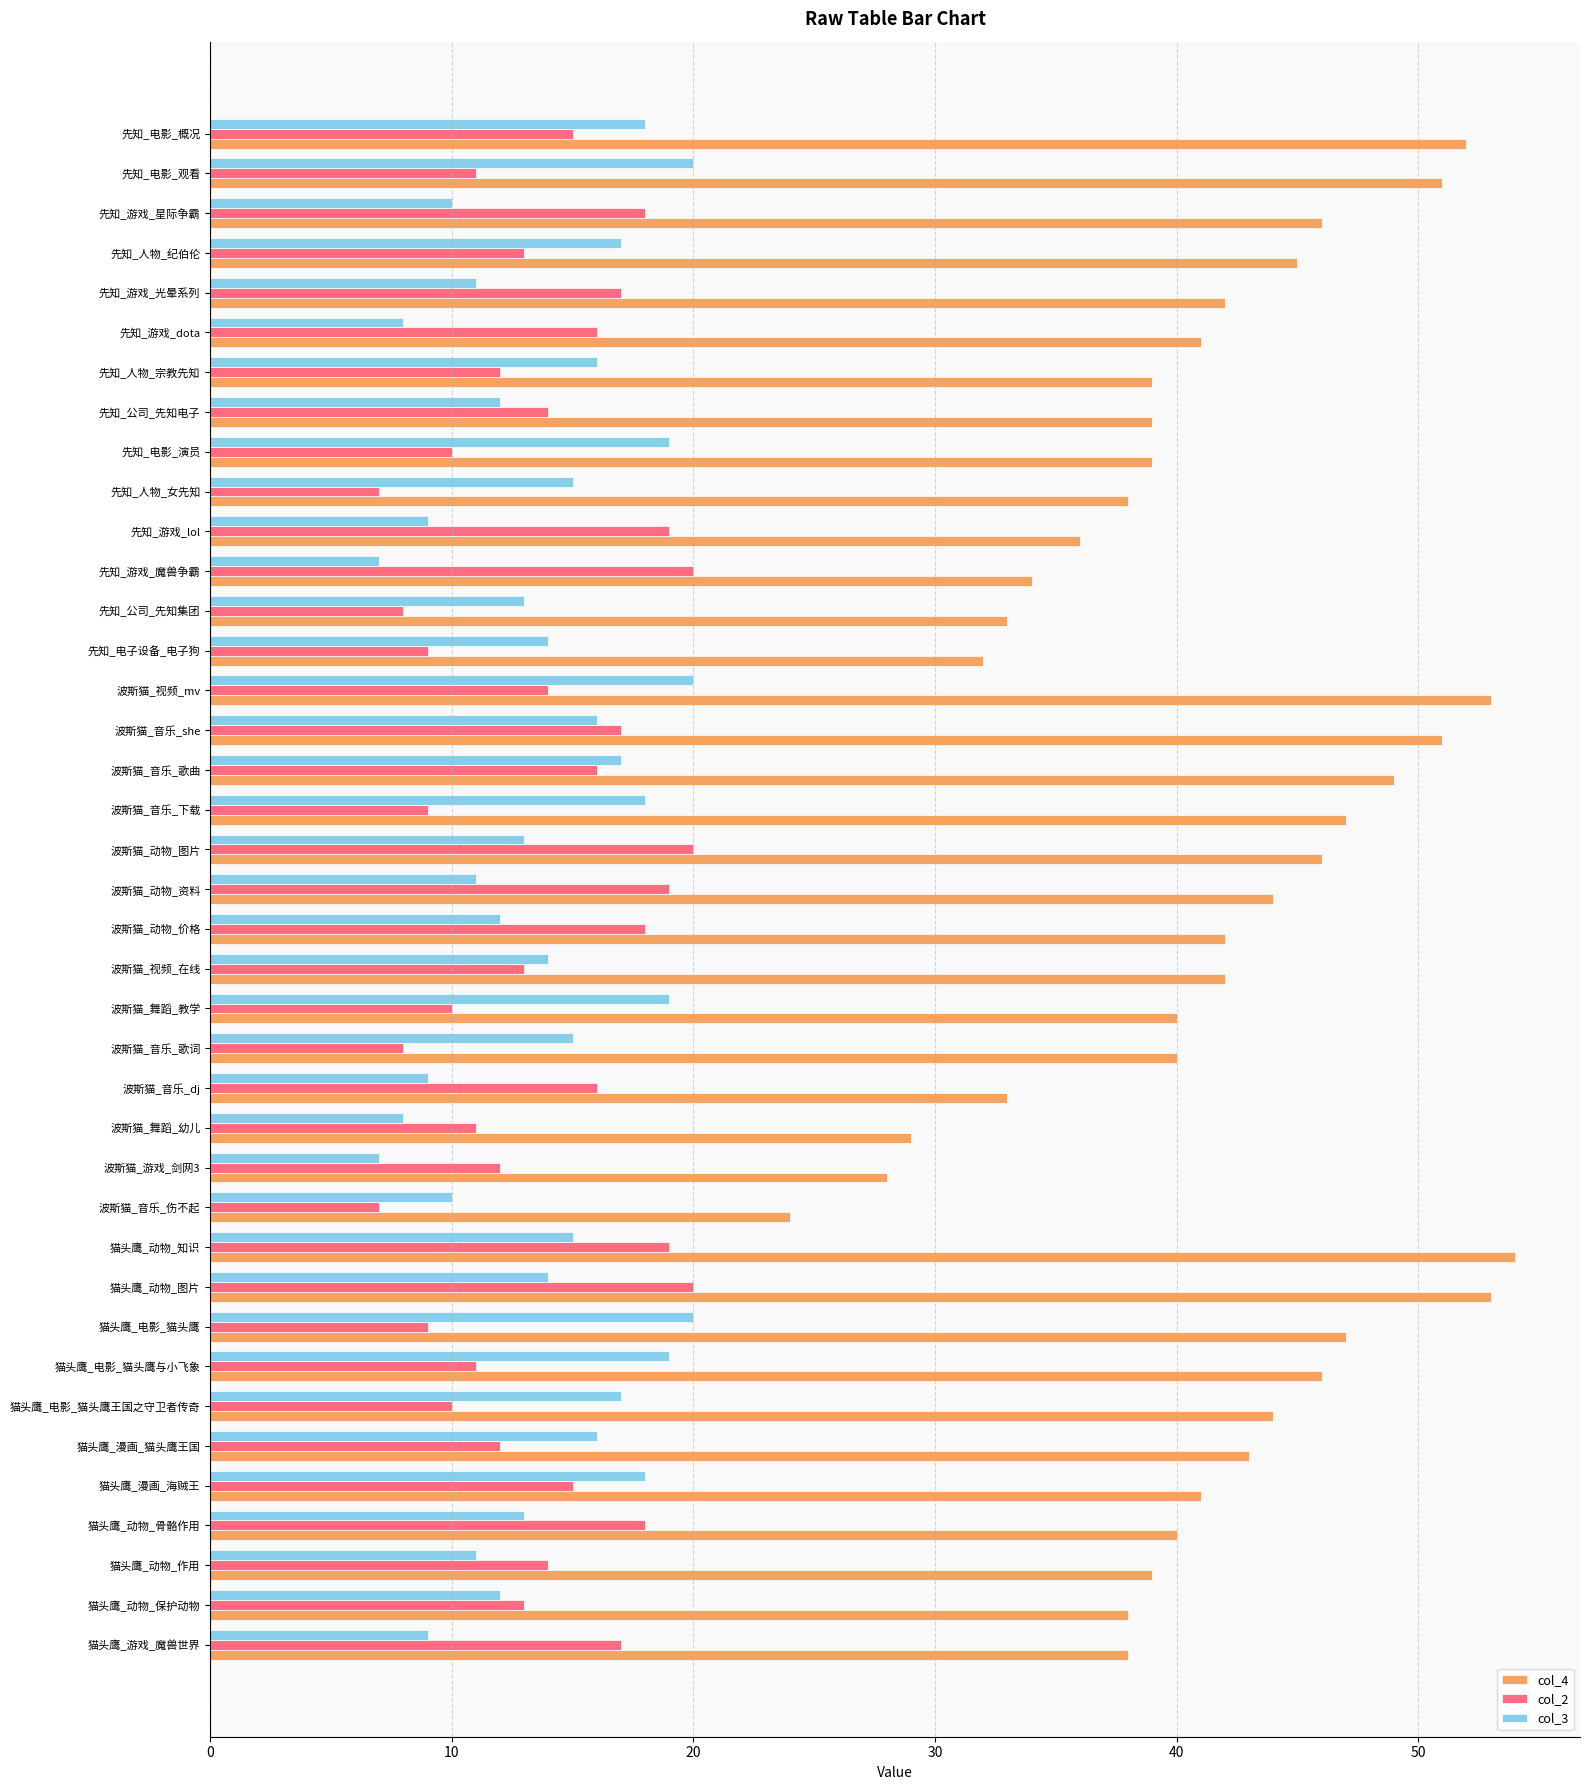

True or false: col_4 has a value of 75 at 波斯猫_音乐_she.

False